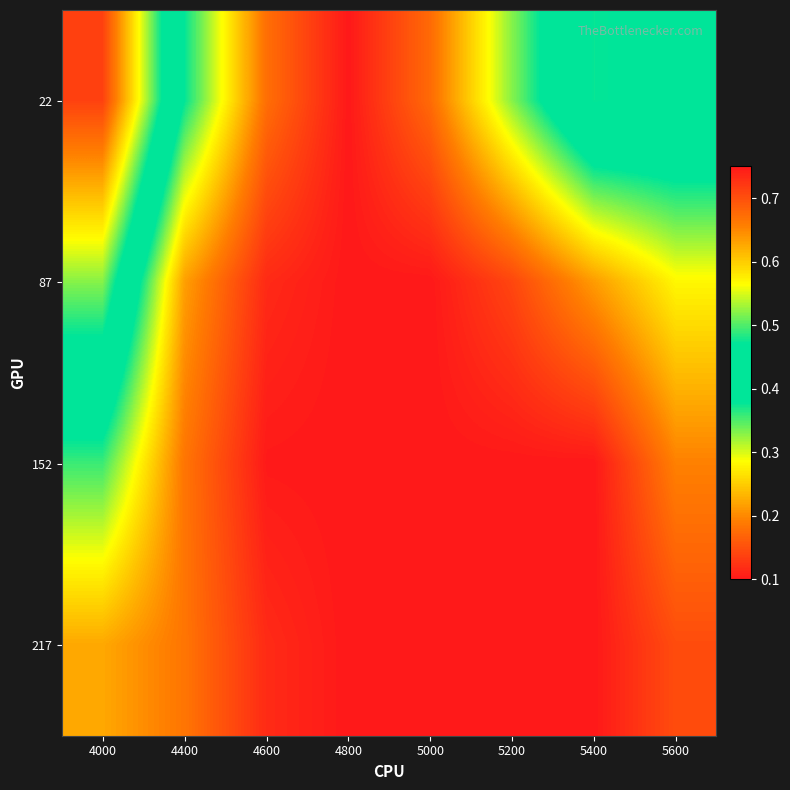

What is the spread (max minus min) of values at 4600?

0.1